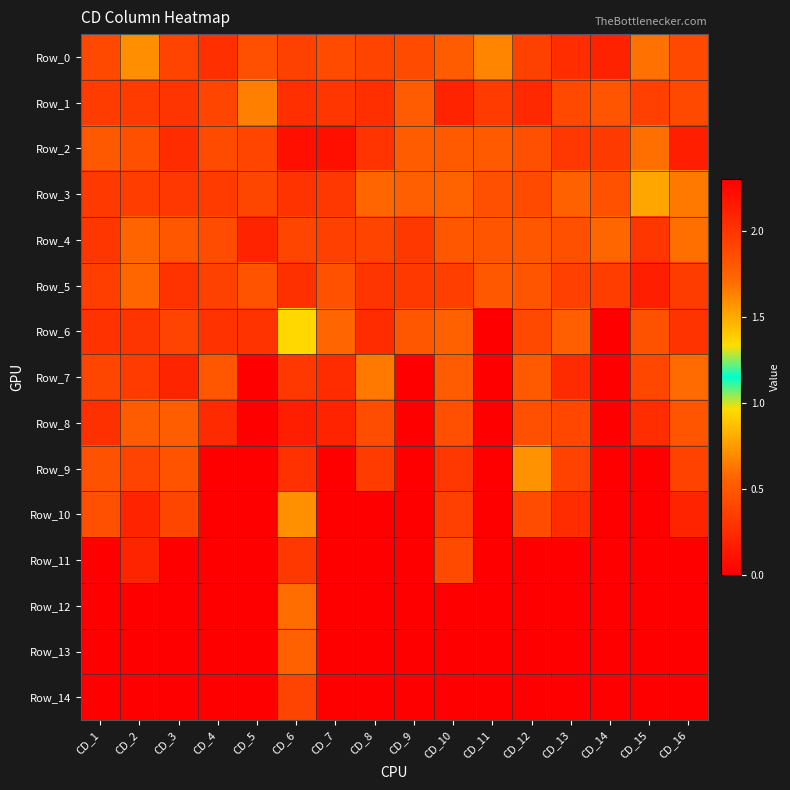

Reading left to right, transcribe all the data shown in this chart.

Row_0: CD_1=1.9	CD_2=1.6	CD_3=1.9	CD_4=2.0	CD_5=1.8	CD_6=1.9	CD_7=1.9	CD_8=1.9	CD_9=1.9	CD_10=1.8	CD_11=1.6	CD_12=1.9	CD_13=2.0	CD_14=2.1	CD_15=1.7	CD_16=1.9
Row_1: CD_1=2.0	CD_2=2.0	CD_3=2.0	CD_4=1.9	CD_5=1.6	CD_6=2.0	CD_7=2.0	CD_8=2.0	CD_9=1.8	CD_10=2.1	CD_11=2.0	CD_12=2.1	CD_13=1.9	CD_14=1.8	CD_15=1.9	CD_16=1.9
Row_2: CD_1=1.8	CD_2=1.8	CD_3=2.0	CD_4=1.9	CD_5=1.9	CD_6=2.2	CD_7=2.2	CD_8=2.0	CD_9=1.8	CD_10=1.8	CD_11=1.8	CD_12=1.8	CD_13=2.0	CD_14=2.0	CD_15=1.7	CD_16=2.1
Row_3: CD_1=2.0	CD_2=2.0	CD_3=2.0	CD_4=2.0	CD_5=1.9	CD_6=2.0	CD_7=2.0	CD_8=1.7	CD_9=1.8	CD_10=1.7	CD_11=1.9	CD_12=1.9	CD_13=1.8	CD_14=1.8	CD_15=1.5	CD_16=1.7
Row_4: CD_1=2.0	CD_2=1.7	CD_3=1.8	CD_4=1.9	CD_5=2.1	CD_6=1.9	CD_7=1.9	CD_8=1.9	CD_9=2.0	CD_10=1.8	CD_11=1.8	CD_12=1.8	CD_13=1.8	CD_14=1.7	CD_15=2.0	CD_16=1.7
Row_5: CD_1=1.9	CD_2=1.7	CD_3=2.0	CD_4=1.9	CD_5=1.8	CD_6=2.0	CD_7=1.8	CD_8=2.0	CD_9=2.0	CD_10=1.9	CD_11=1.8	CD_12=1.8	CD_13=1.9	CD_14=2.0	CD_15=2.1	CD_16=2.0
Row_6: CD_1=2.0	CD_2=2.0	CD_3=1.9	CD_4=2.0	CD_5=2.0	CD_6=1.3	CD_7=1.7	CD_8=2.0	CD_9=1.8	CD_10=1.7	CD_11=0.0	CD_12=1.9	CD_13=1.8	CD_14=0.0	CD_15=1.8	CD_16=2.0
Row_7: CD_1=1.9	CD_2=2.0	CD_3=2.1	CD_4=1.8	CD_5=0.0	CD_6=2.0	CD_7=2.0	CD_8=1.7	CD_9=0.0	CD_10=1.8	CD_11=0.0	CD_12=1.8	CD_13=2.1	CD_14=0.0	CD_15=1.9	CD_16=1.7
Row_8: CD_1=2.0	CD_2=1.8	CD_3=1.8	CD_4=2.1	CD_5=0.0	CD_6=2.1	CD_7=2.1	CD_8=1.9	CD_9=0.0	CD_10=1.9	CD_11=0.0	CD_12=1.8	CD_13=1.9	CD_14=0.0	CD_15=2.0	CD_16=1.8
Row_9: CD_1=1.8	CD_2=1.9	CD_3=1.8	CD_4=0.0	CD_5=0.0	CD_6=2.0	CD_7=0.0	CD_8=2.0	CD_9=0.0	CD_10=2.0	CD_11=0.0	CD_12=1.6	CD_13=1.9	CD_14=0.0	CD_15=0.0	CD_16=1.9
Row_10: CD_1=1.8	CD_2=2.1	CD_3=1.9	CD_4=0.0	CD_5=0.0	CD_6=1.6	CD_7=0.0	CD_8=0.0	CD_9=0.0	CD_10=1.9	CD_11=0.0	CD_12=1.9	CD_13=2.0	CD_14=0.0	CD_15=0.0	CD_16=2.1
Row_11: CD_1=0.0	CD_2=2.1	CD_3=0.0	CD_4=0.0	CD_5=0.0	CD_6=2.0	CD_7=0.0	CD_8=0.0	CD_9=0.0	CD_10=1.9	CD_11=0.0	CD_12=0.0	CD_13=0.0	CD_14=0.0	CD_15=0.0	CD_16=0.0
Row_12: CD_1=0.0	CD_2=0.0	CD_3=0.0	CD_4=0.0	CD_5=0.0	CD_6=1.7	CD_7=0.0	CD_8=0.0	CD_9=0.0	CD_10=0.0	CD_11=0.0	CD_12=0.0	CD_13=0.0	CD_14=0.0	CD_15=0.0	CD_16=0.0
Row_13: CD_1=0.0	CD_2=0.0	CD_3=0.0	CD_4=0.0	CD_5=0.0	CD_6=1.8	CD_7=0.0	CD_8=0.0	CD_9=0.0	CD_10=0.0	CD_11=0.0	CD_12=0.0	CD_13=0.0	CD_14=0.0	CD_15=0.0	CD_16=0.0
Row_14: CD_1=0.0	CD_2=0.0	CD_3=0.0	CD_4=0.0	CD_5=0.0	CD_6=1.9	CD_7=0.0	CD_8=0.0	CD_9=0.0	CD_10=0.0	CD_11=0.0	CD_12=0.0	CD_13=0.0	CD_14=0.0	CD_15=0.0	CD_16=0.0